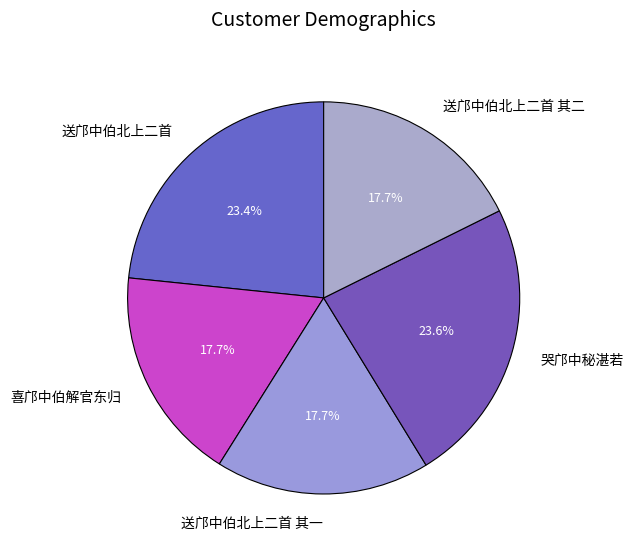

What percentage is the 送邝中伯北上二首 其一 slice, to the nearest percent?

18%